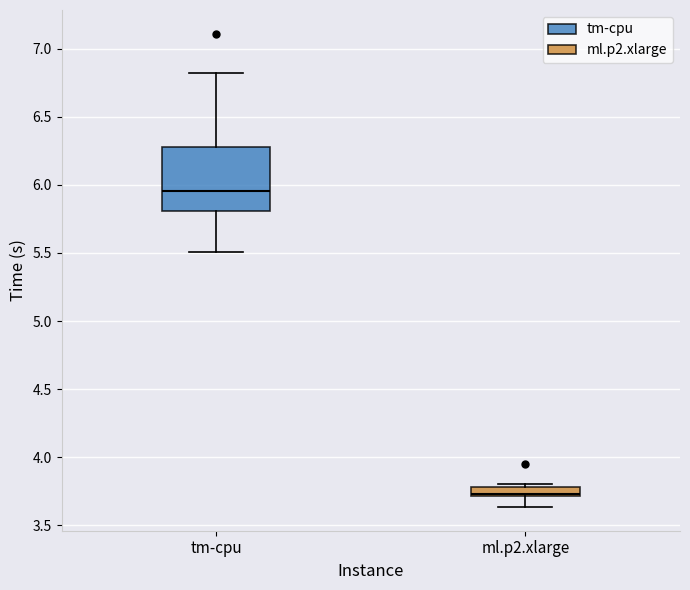

Where does the lower whisker of the box for ml.p2.xlarge end on the y-axis? The values are not printed on the chart, so give them approximately, as read against the axis.

3.65